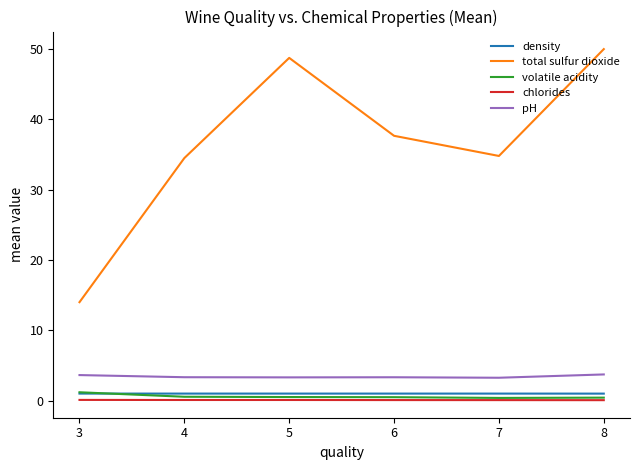

Is it true that chlorides equals 0.1 at 5?

True